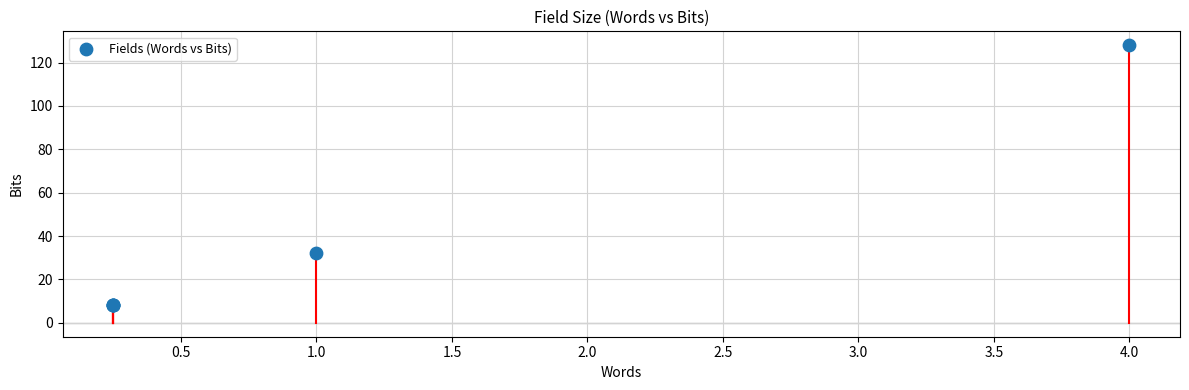

What Y value in the scatter plot is closest to 68?

32